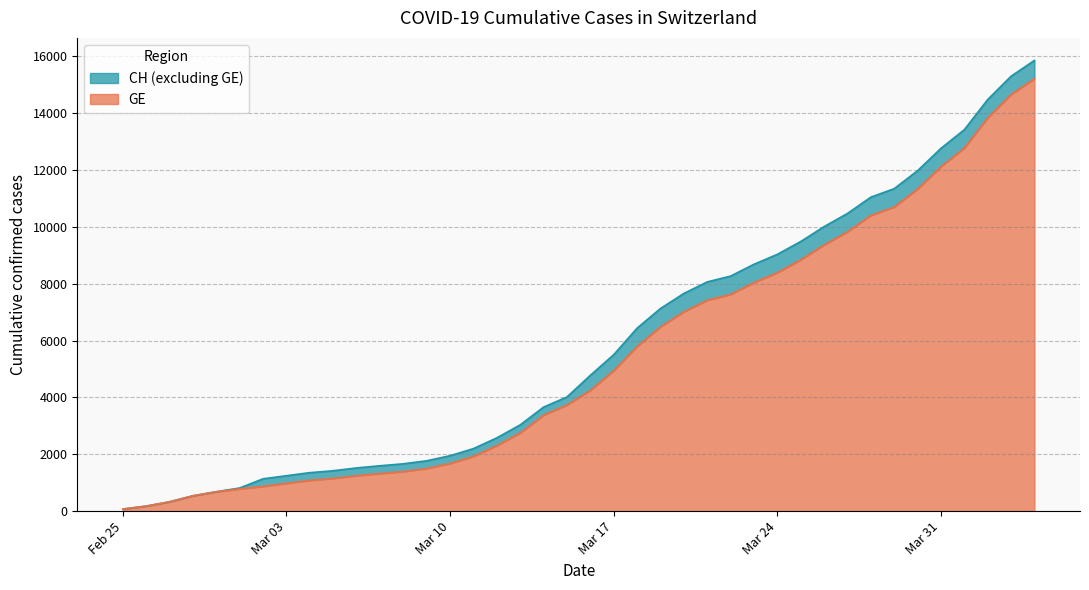

What is the maximum value for GE?

15208